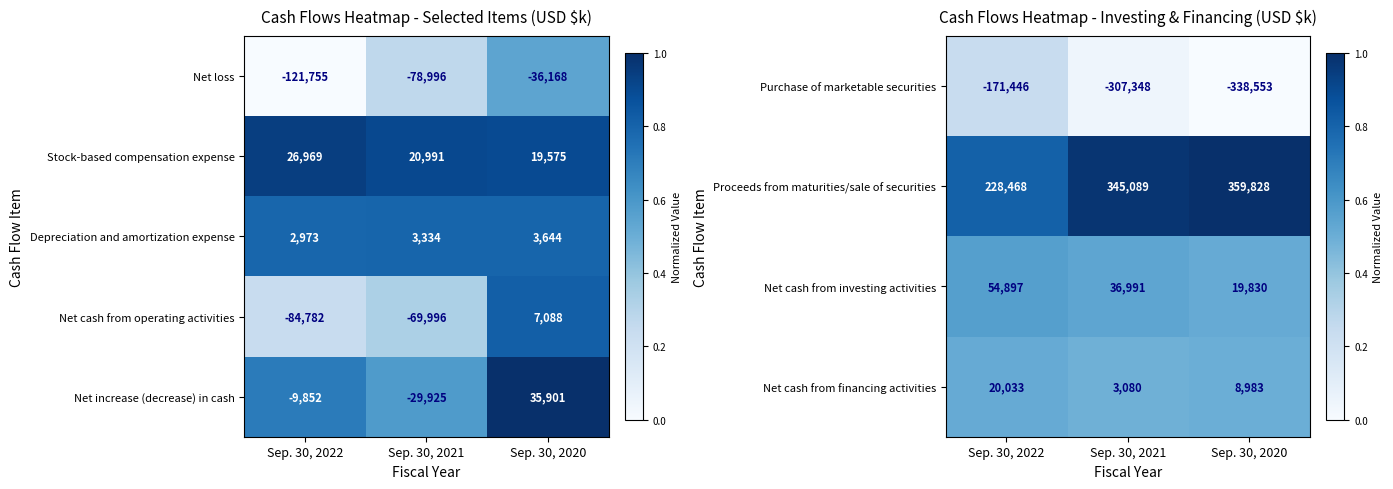

At how many categories does at least one series exceed 0?

3